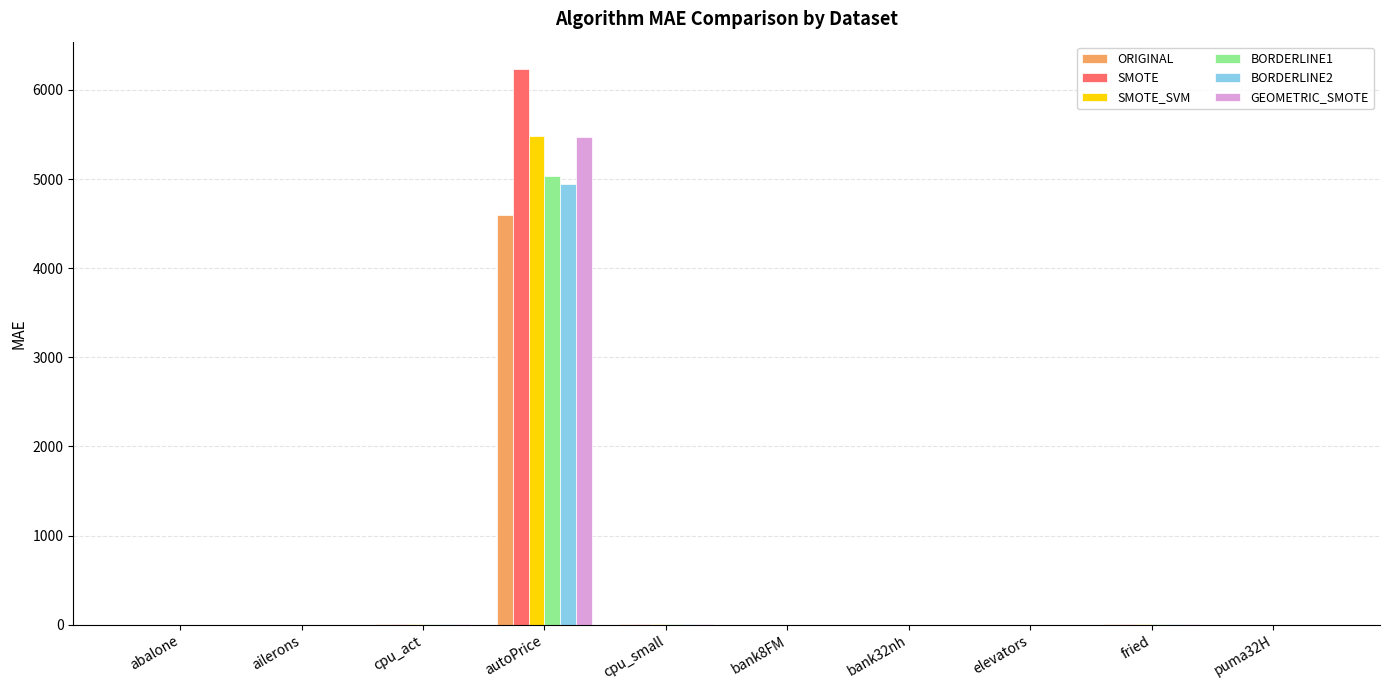

How many distinct data groups are displayed?

6